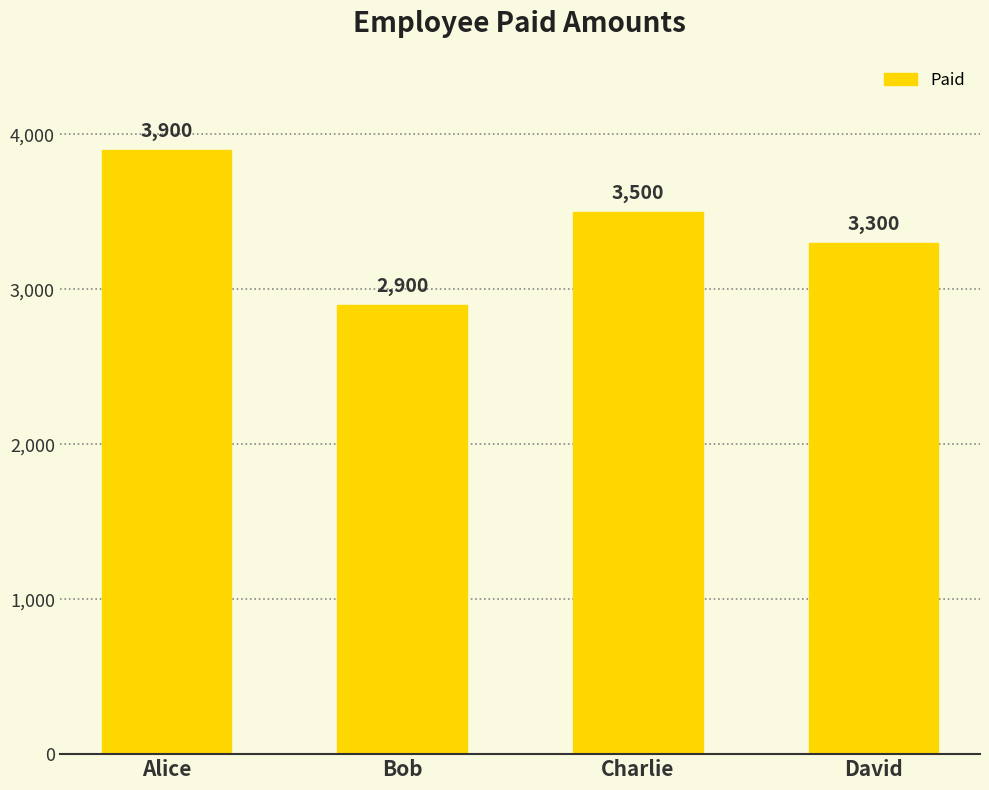

Reading right to left, extract all data points from this chart.

David=3300	Charlie=3500	Bob=2900	Alice=3900